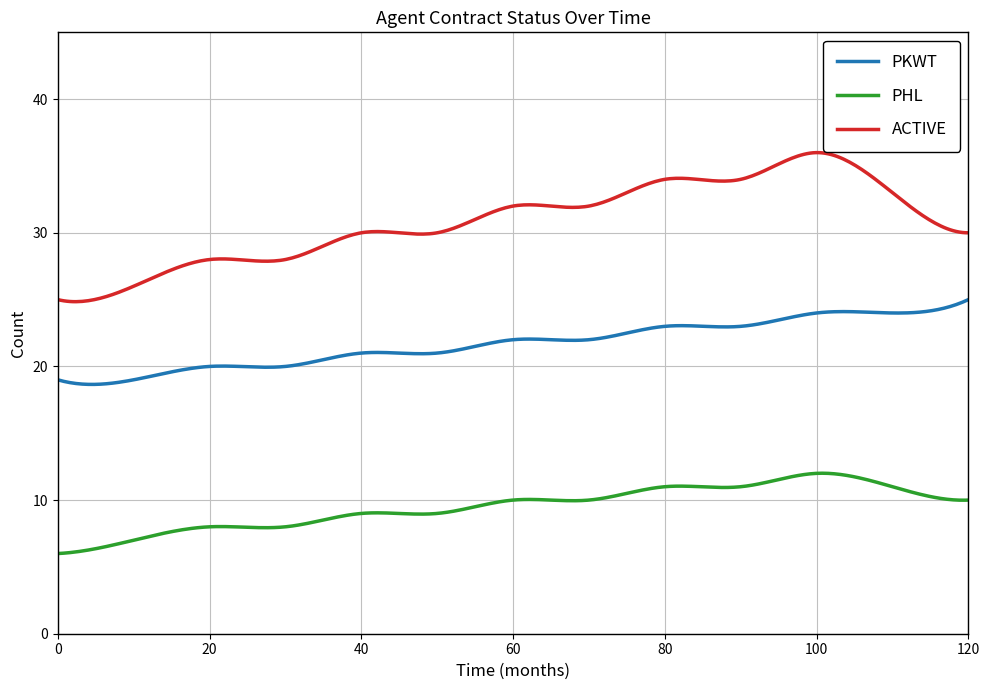

Does the chart have visible grid lines?

Yes